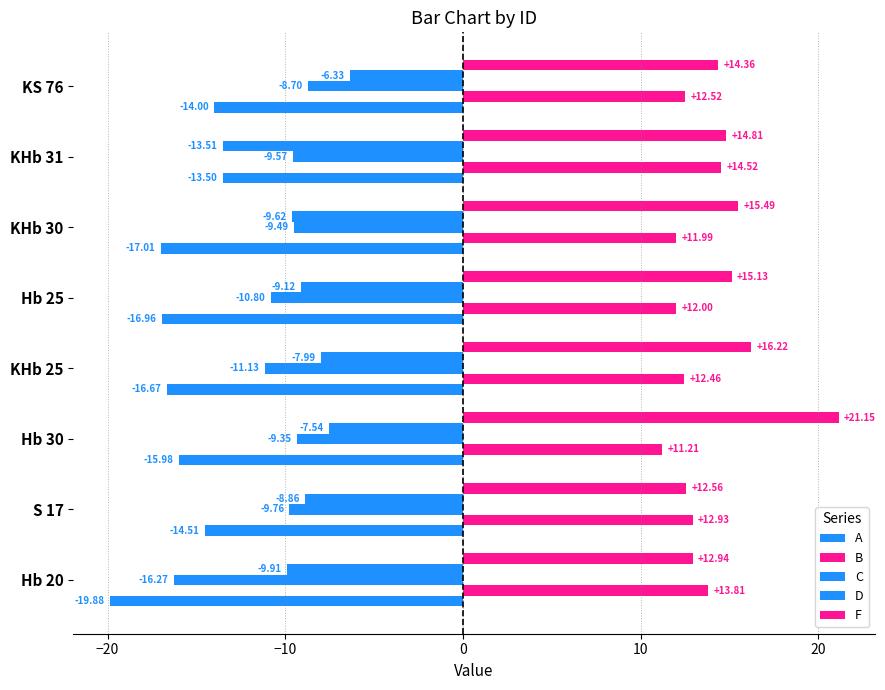

What is the smallest value displayed?

-19.9